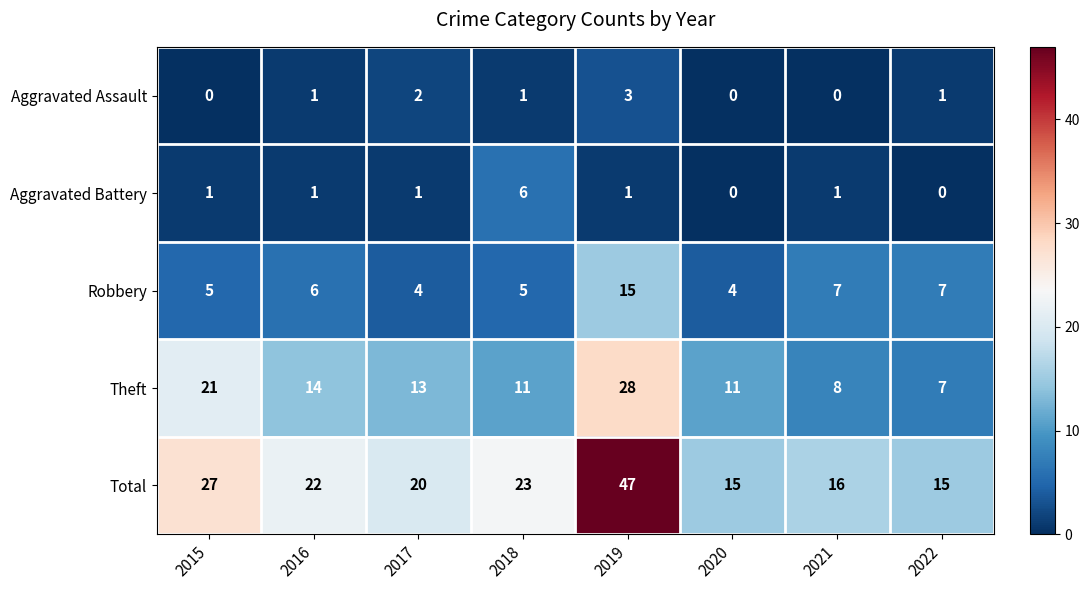

Which series has the largest range (max minus min)?

Total